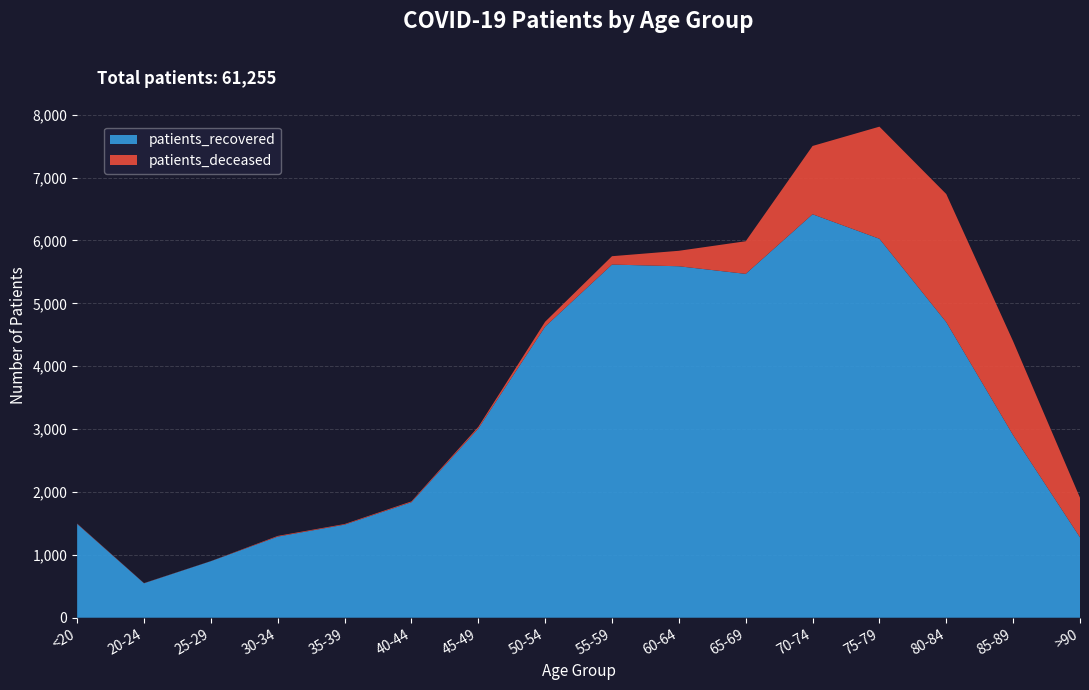

Reading left to right, extract all data points from this chart.

patients_deceased: 6	3	2	11	10	13	27	77	133	246	519	1086	1783	2037	1492	630
patients_recovered: 1492	548	899	1290	1480	1837	3008	4630	5616	5589	5468	6416	6026	4700	2903	1278